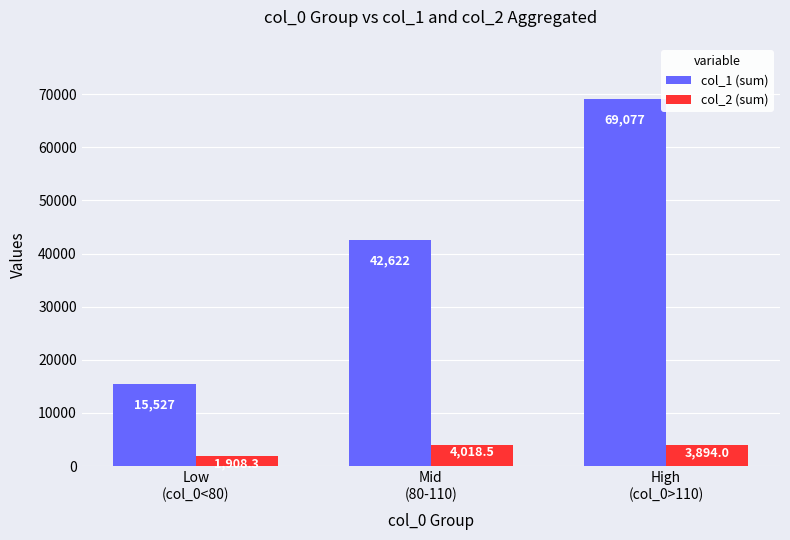

What is the label of the 2nd bar from the left?

Mid
(80-110)